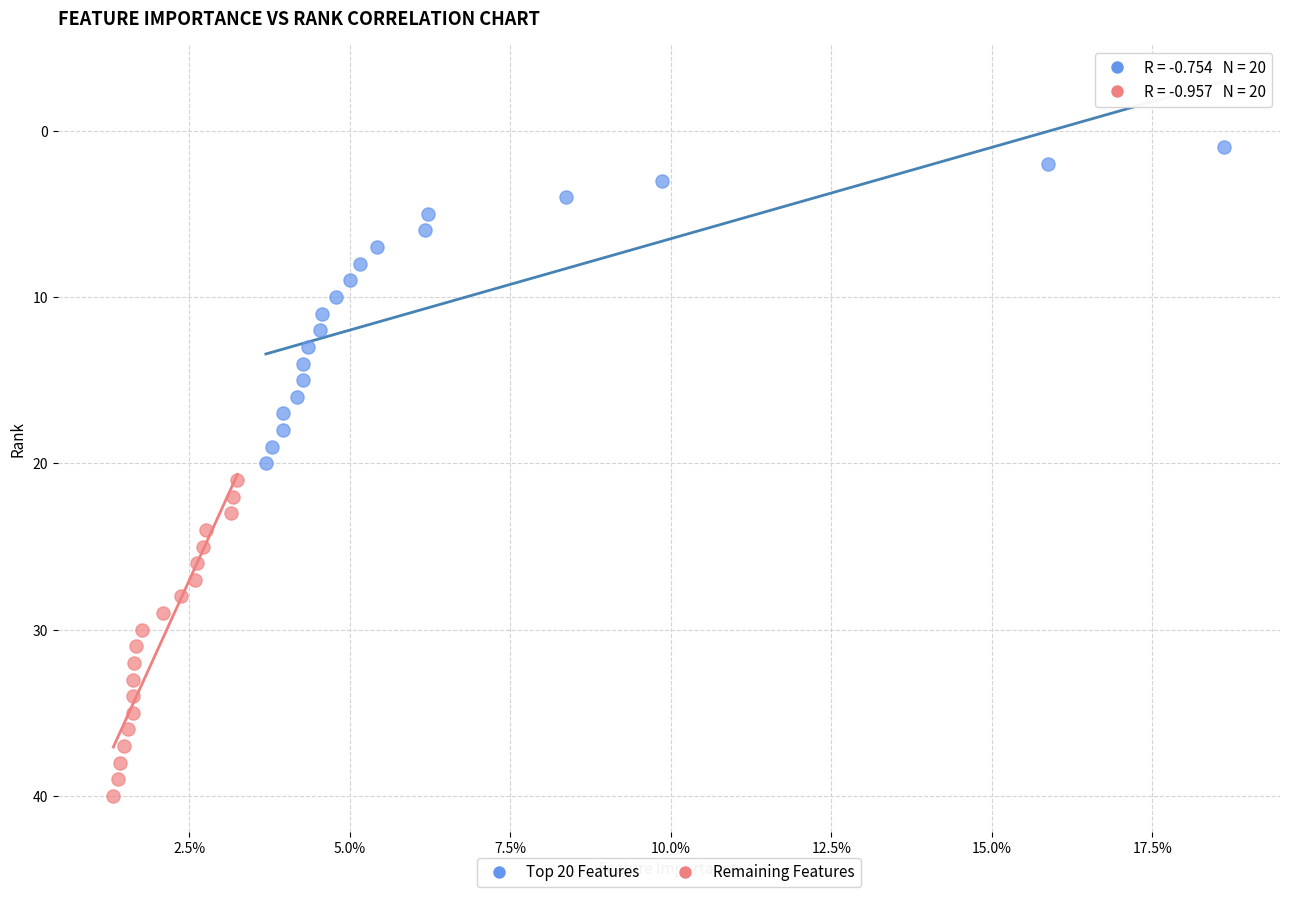

Which series contains the highest Y value?

Remaining Features